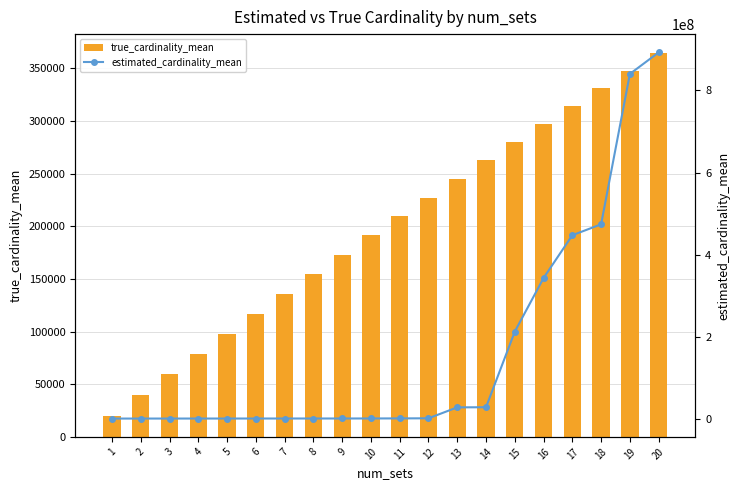

How many data points in estimated_cardinality_mean are less than 423202?

10